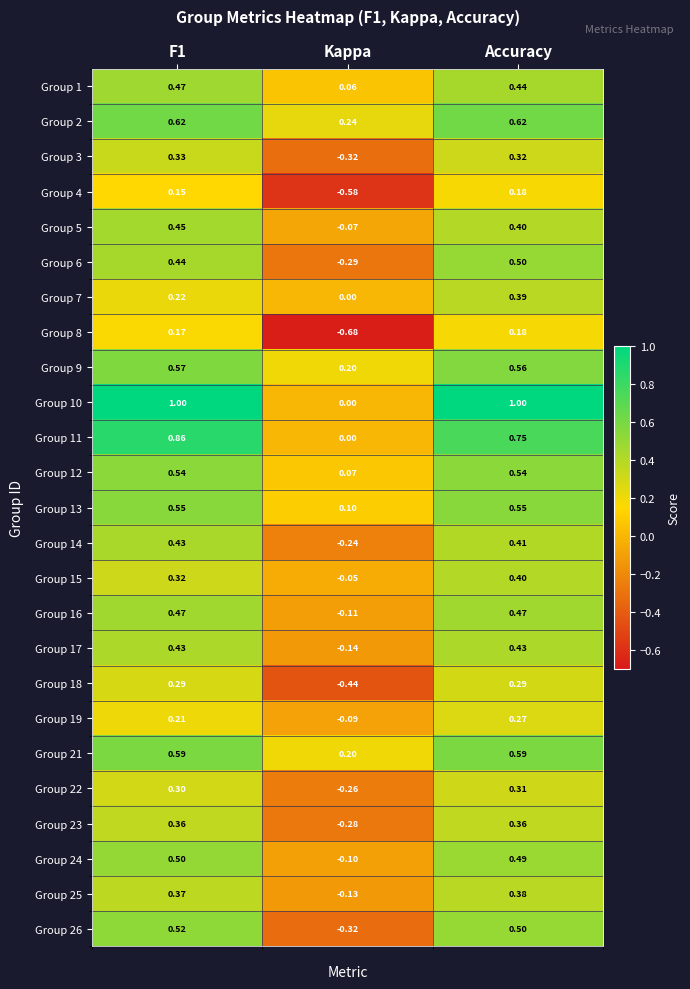

Which category has the lowest value in the Group 23 series?

Kappa